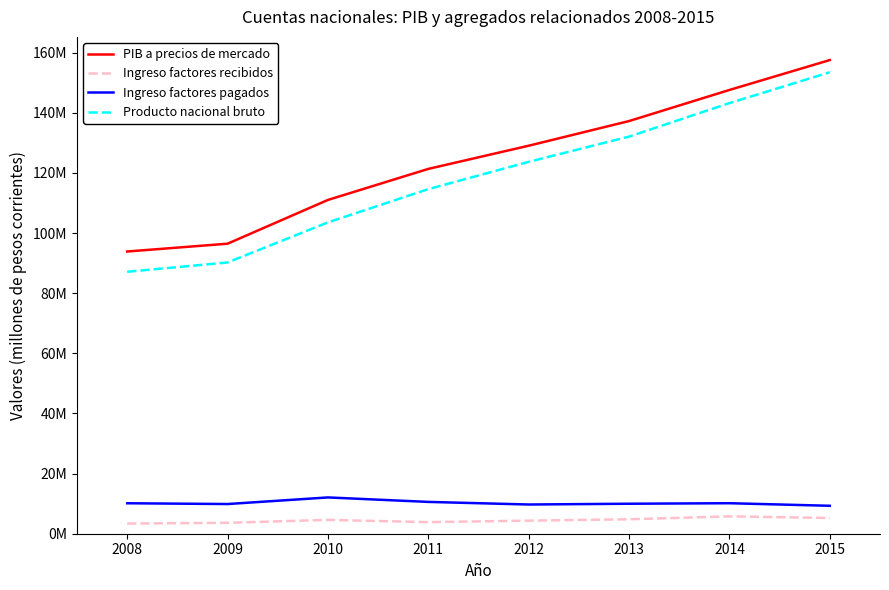

Rank the series by their maximum value, from lowest to highest.

Ingreso factores recibidos, Ingreso factores pagados, Producto nacional bruto, PIB a precios de mercado